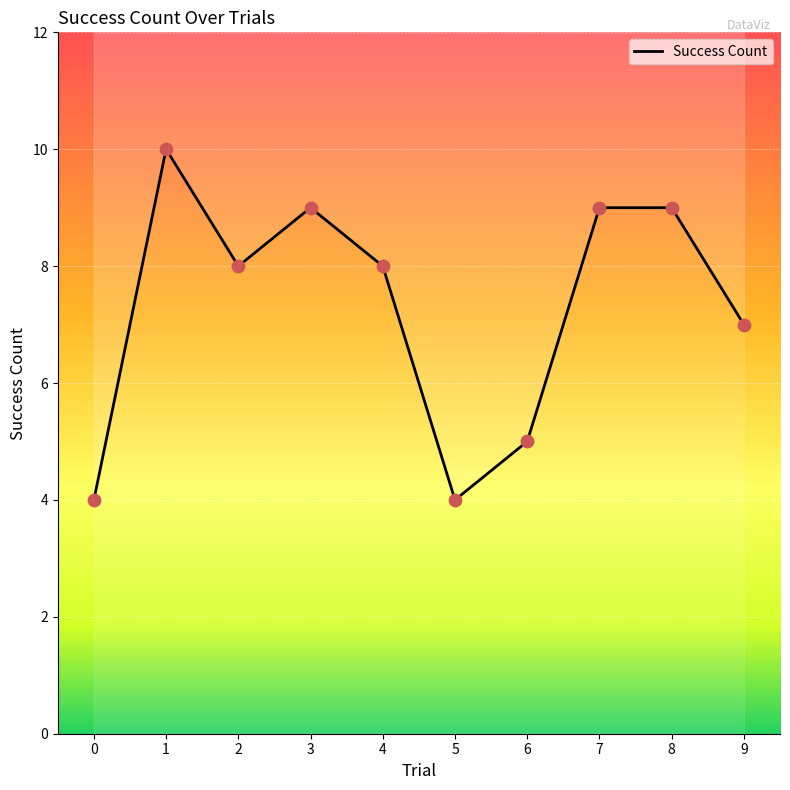

What is the change in value from 2 to 8?

+1